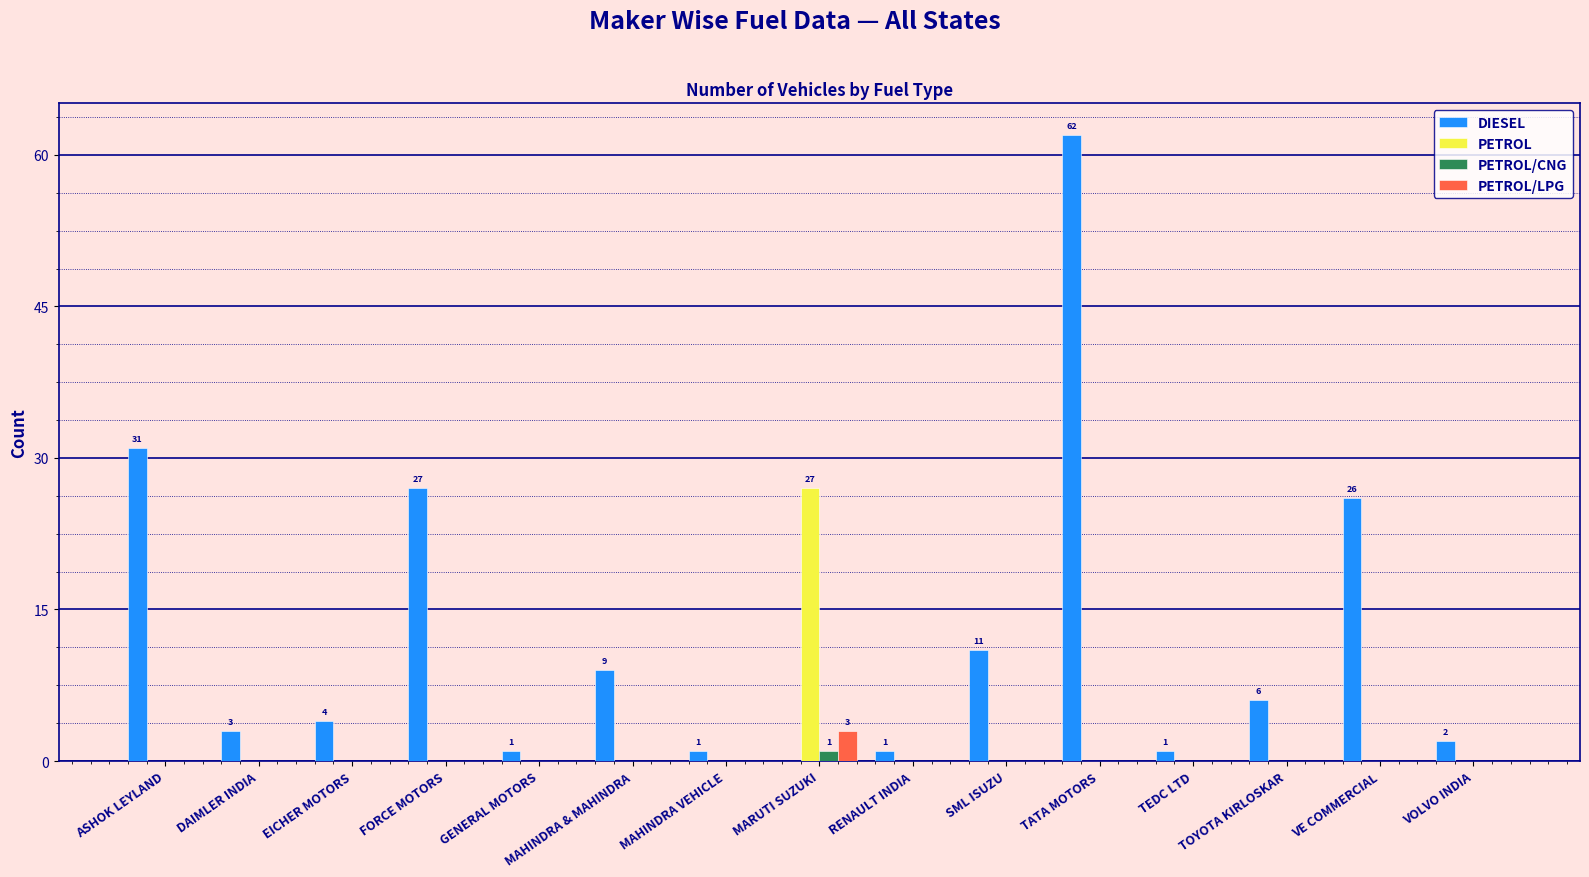

The PETROL series shows 16 at EICHER MOTORS. True or false?

False